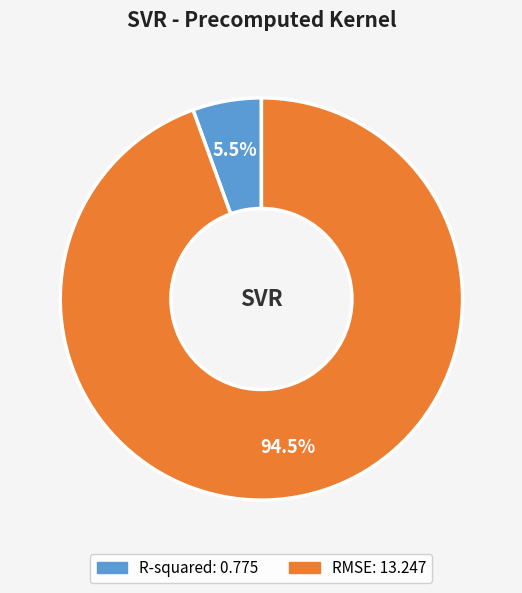

What percentage do RMSE and R-squared together represent?

100.0%